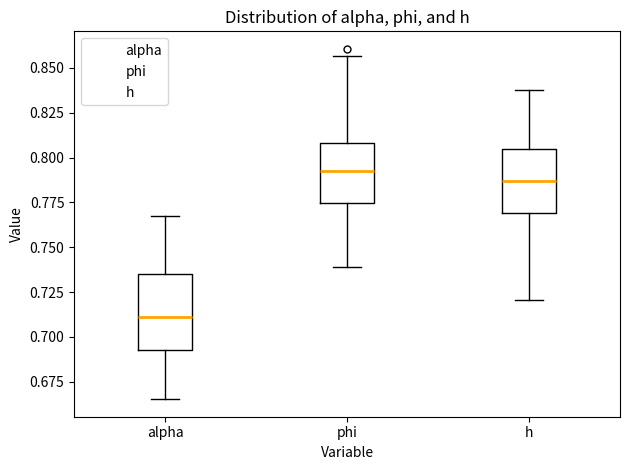

Reading left to right, read every box against the y-axis: the position of its median line, the range the box covers, and the ends of its whiskers. The values are not printed on the chart, so give them approximately, as read against the axis.

alpha: median 0.710, box 0.695 to 0.735, whiskers 0.665 to 0.770
phi: median 0.795, box 0.775 to 0.810, whiskers 0.740 to 0.855
h: median 0.785, box 0.770 to 0.805, whiskers 0.720 to 0.840